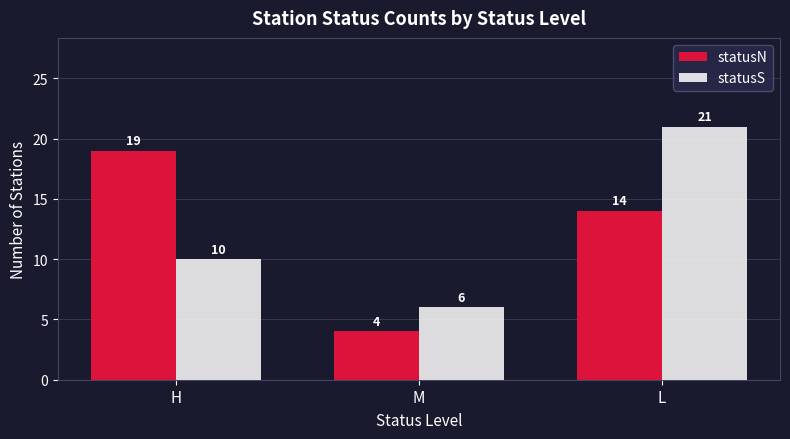

How many series are shown in this chart?

2